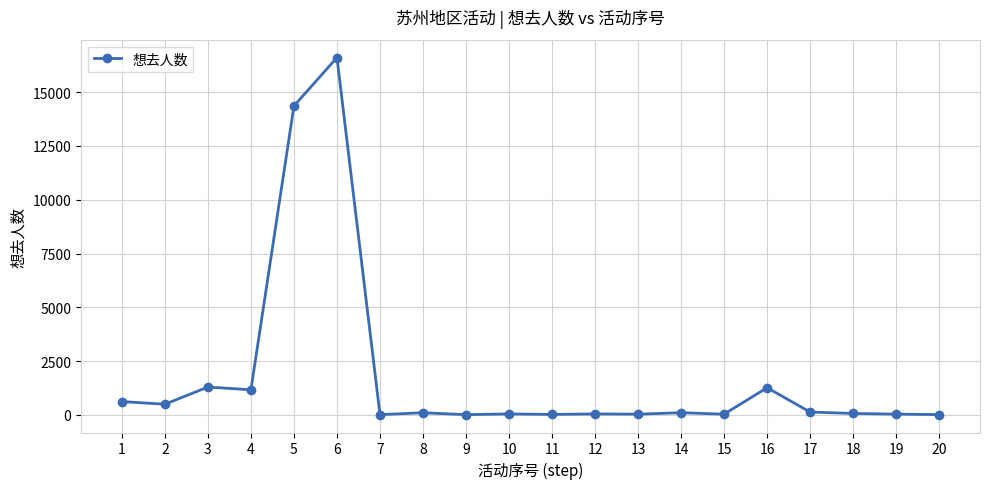

Approximately how many times larger is the value at 8 compared to 3?

0.1